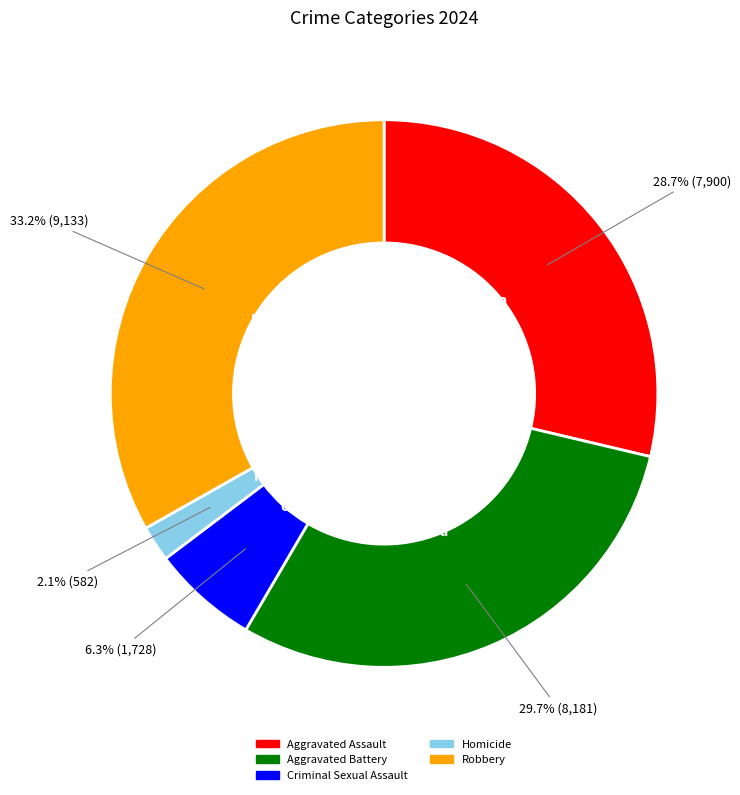

Does any single category account for the majority?

No